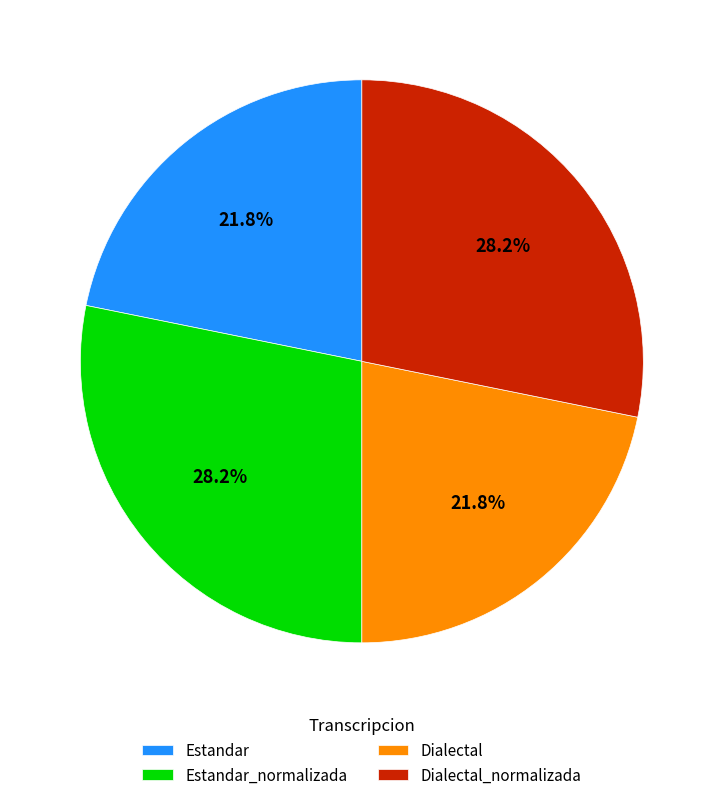

To the nearest percent, what percentage of the pie is Estandar_normalizada?

28%